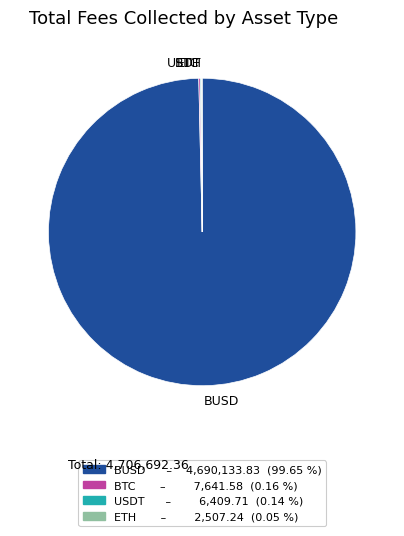

Which slice is the largest?

BUSD